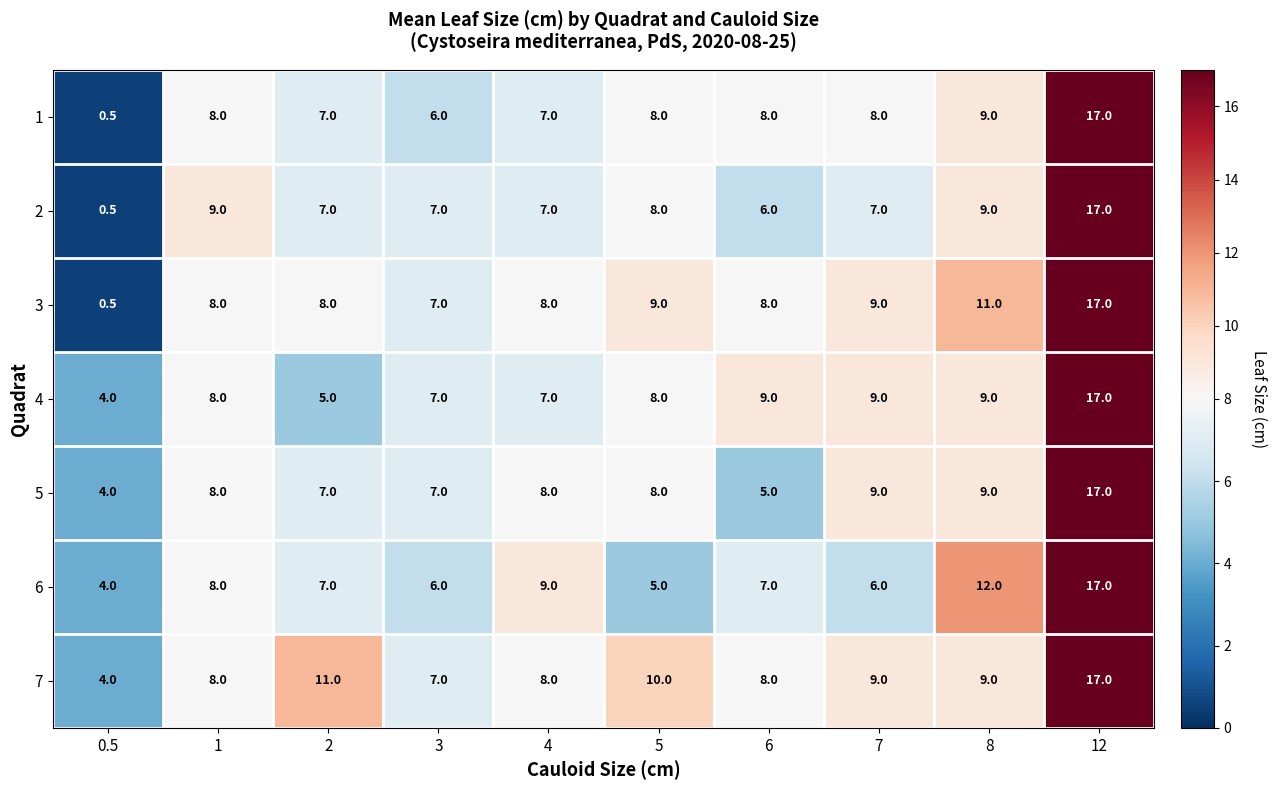

At which category is the sum across all series the highest?

12